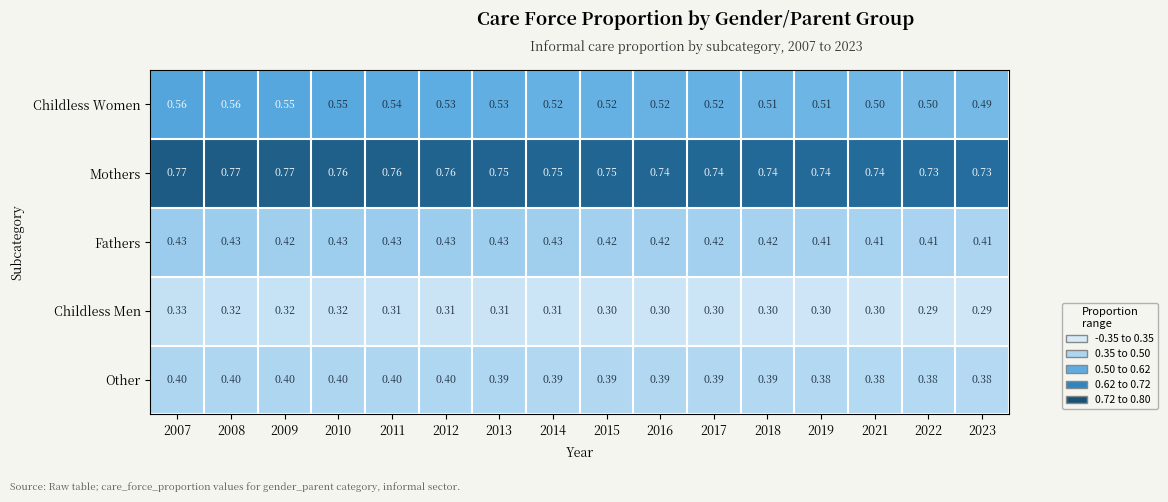

Is the value of Mothers at 2009 greater than the value of Other at 2023?

Yes